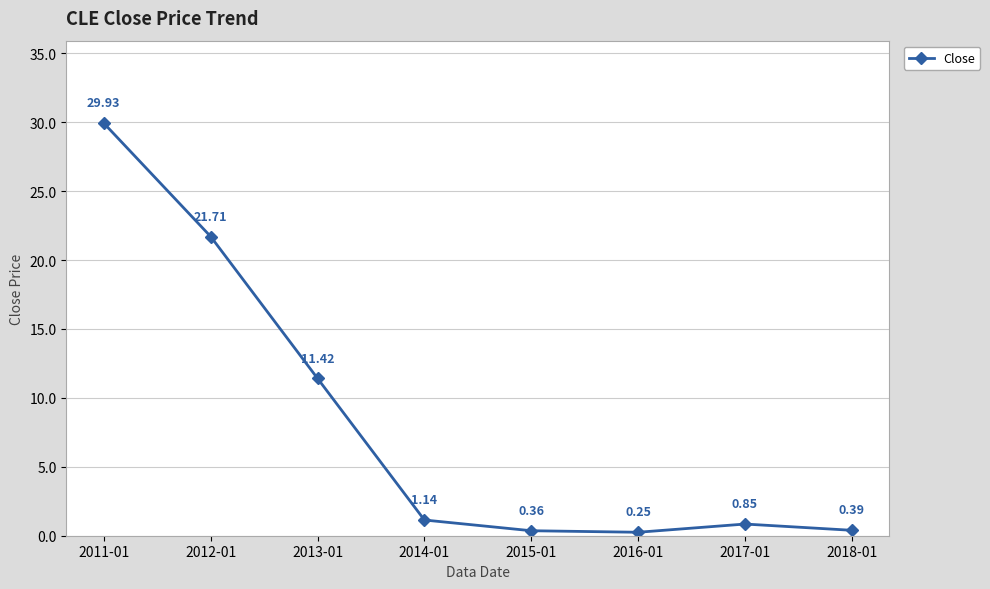

Does the chart display data point markers on the line(s)?

Yes